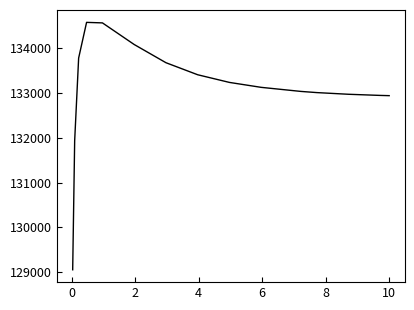

What is the minimum value shown in the chart?

129051.6